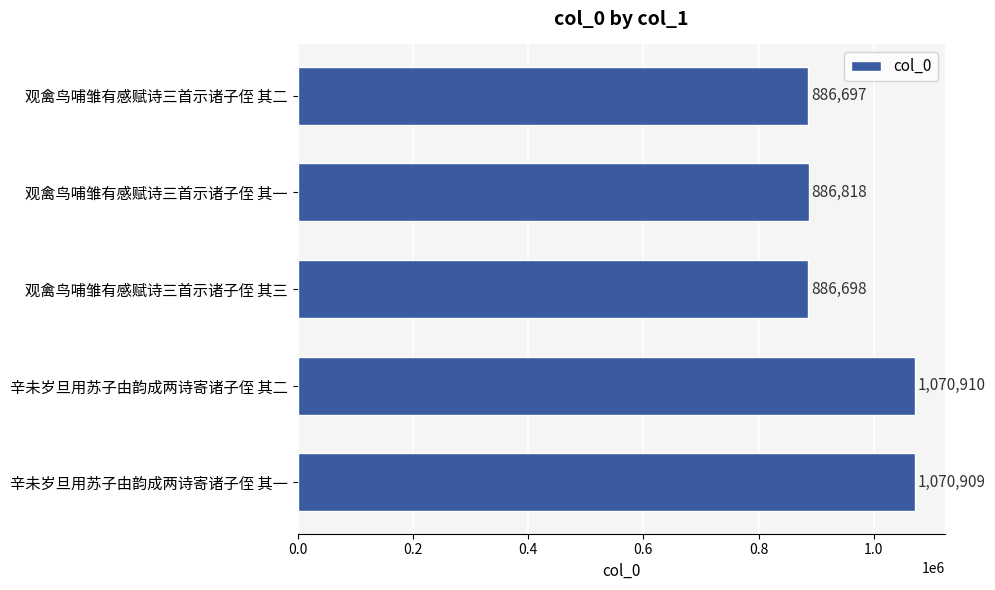

What is the smallest value displayed?

886697